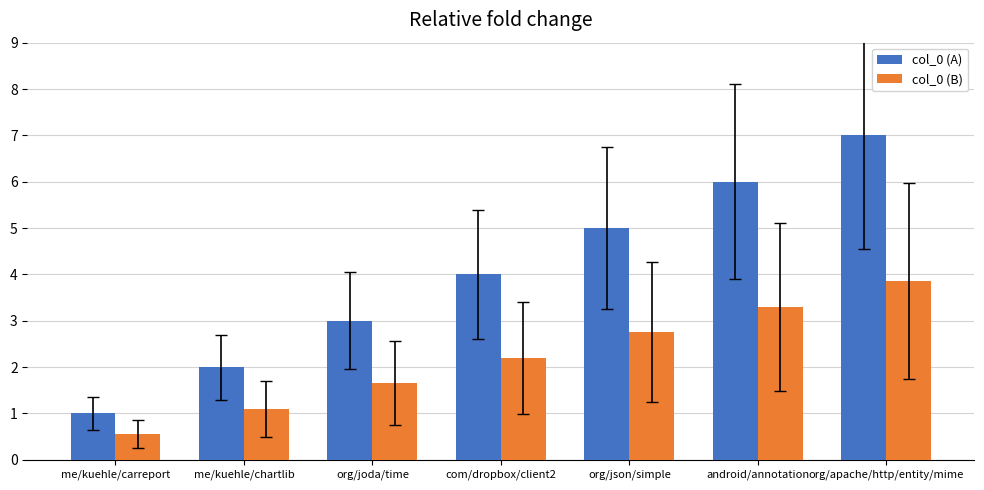

What is the label of the 3rd bar from the left?

org/joda/time